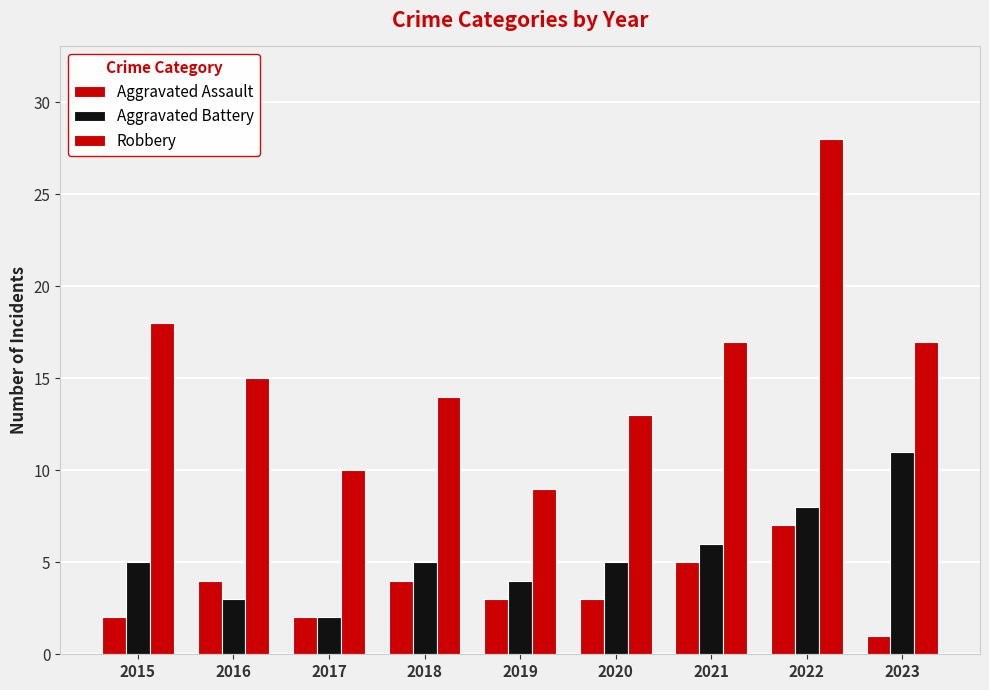

Where is Aggravated Assault nearest to the value 4?

2016